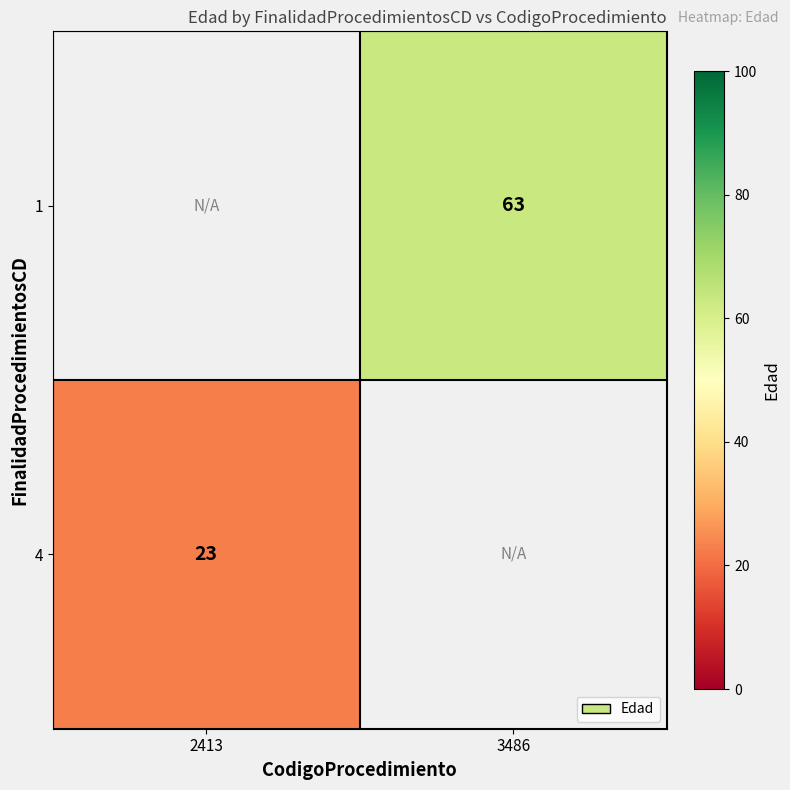

The 1 series shows 63 at 3486. True or false?

True